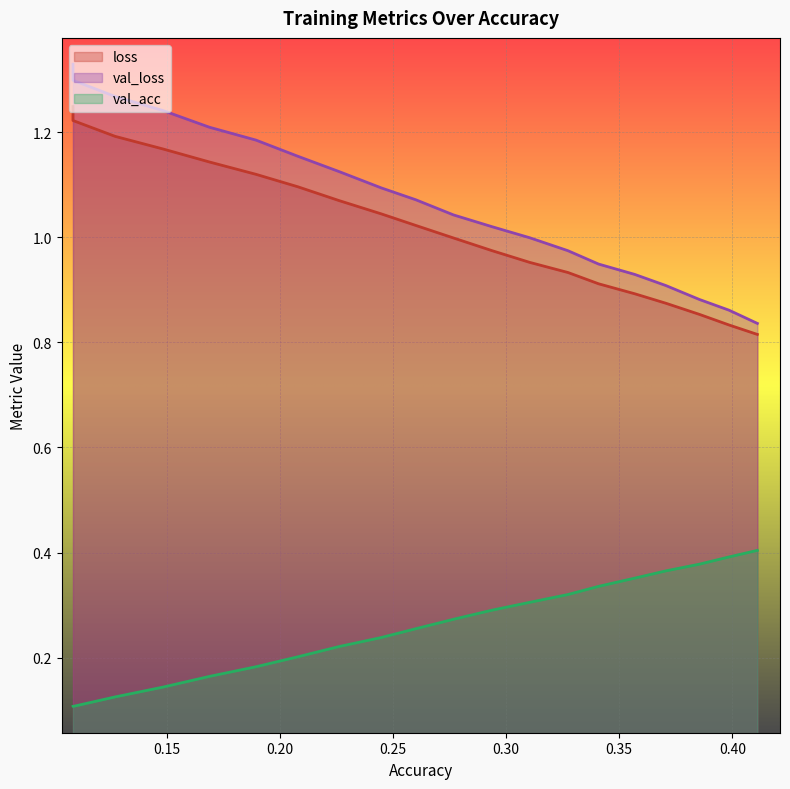

True or false: loss has a value of 1.0 at 0.24478503097850612.

True